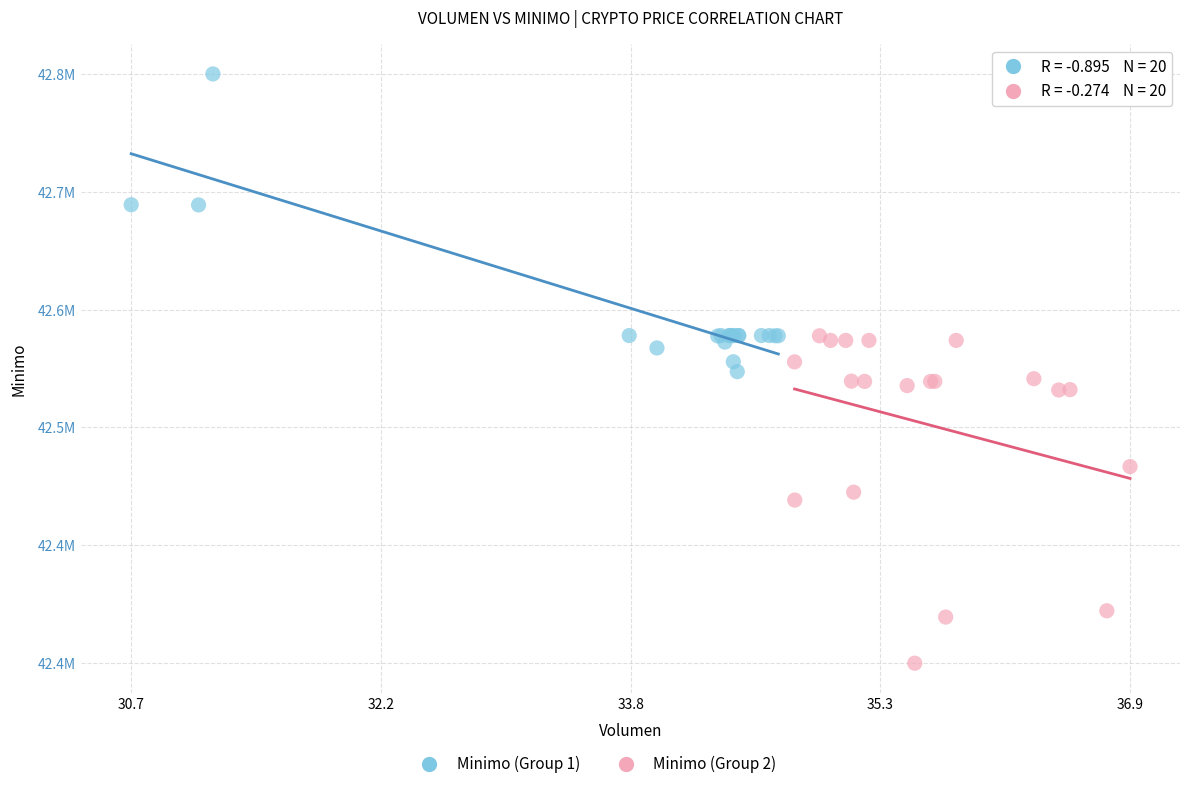

Which series contains the highest Y value?

Minimo (Group 1)